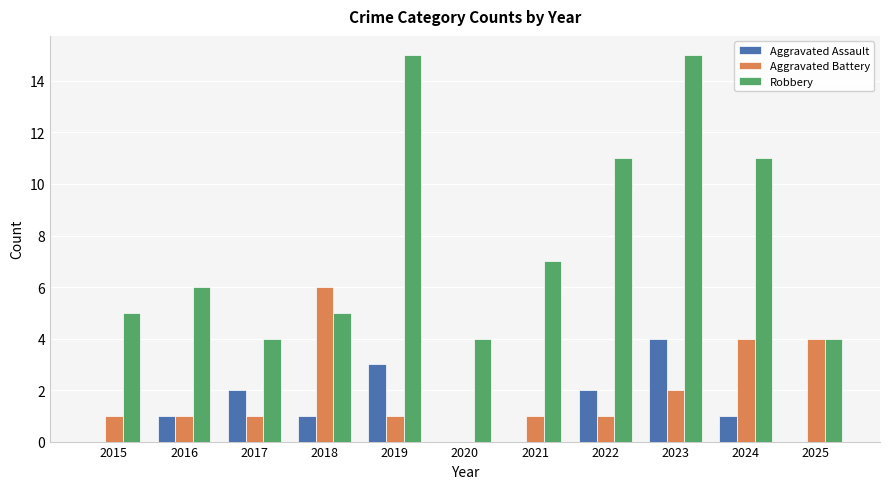

How many groups of bars are there?

11